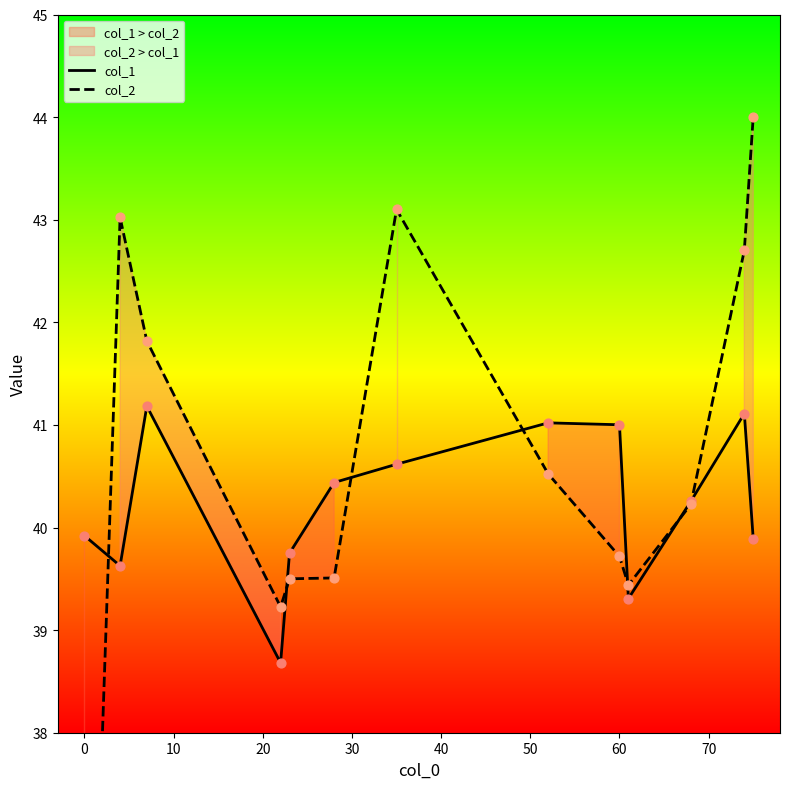

The value of col_1 at 60 is 41.0. True or false?

True